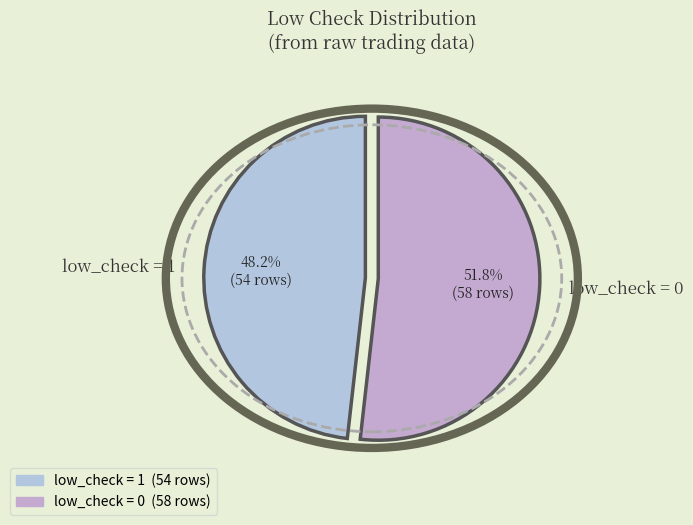

What is the ratio of the value at low_check = 0 to the value at low_check = 1?

1.1